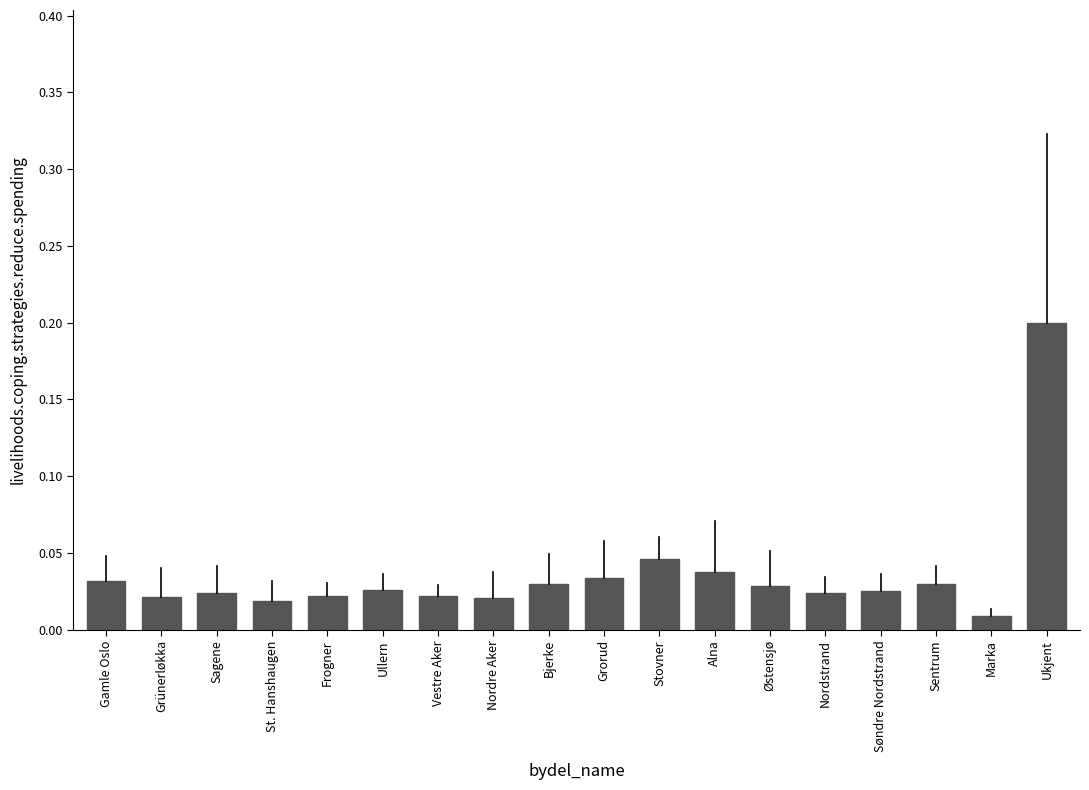

Which category has the highest value across all series?

Ukjent